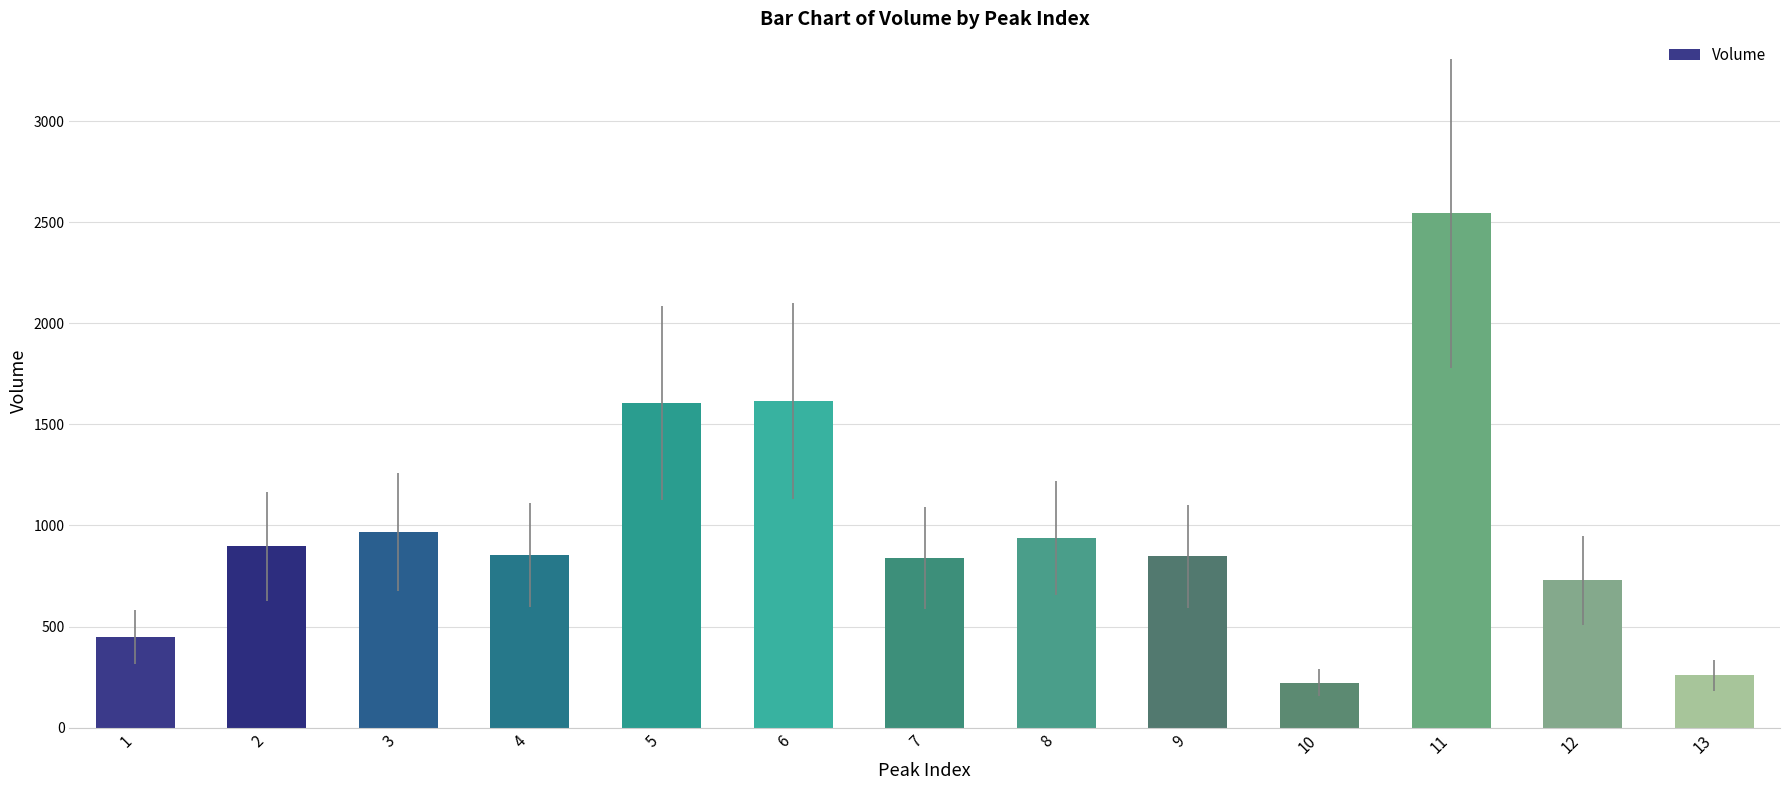

What is the difference between the values at 3 and 13?

709.6